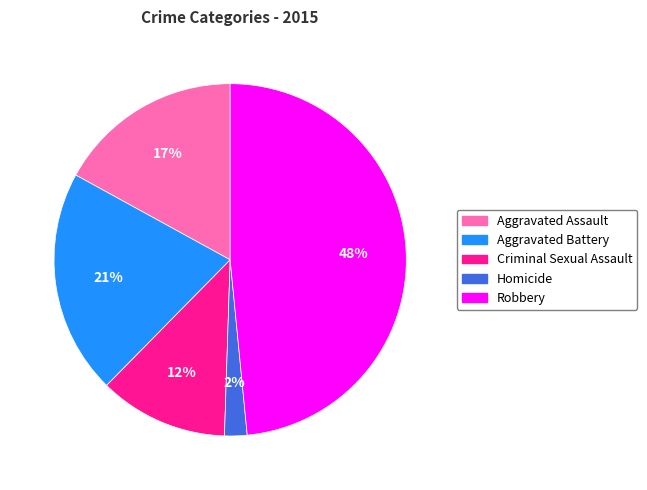

Is there any slice that represents more than half of the pie?

No